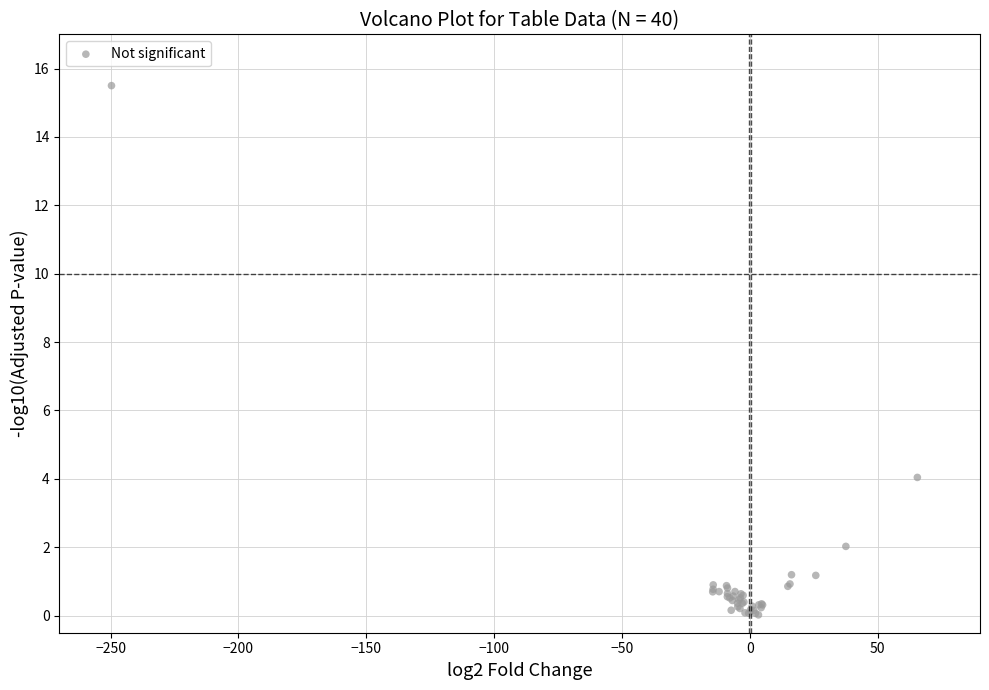

What Y value in the scatter plot is closest to 7?

4.0